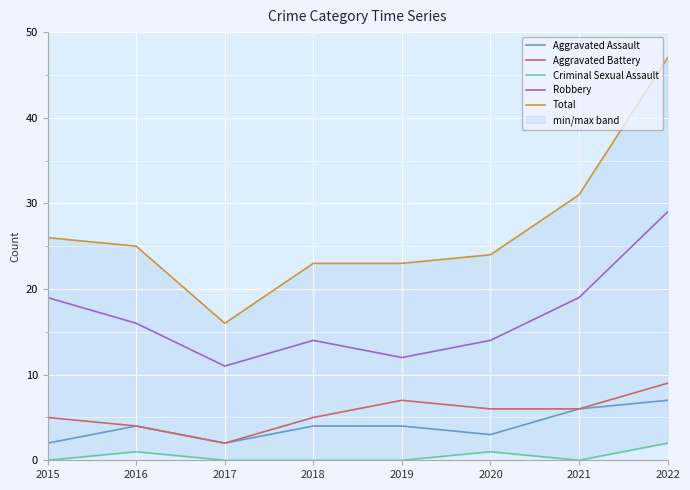

What is the difference between the maximum and second lowest values in the Criminal Sexual Assault series?

2